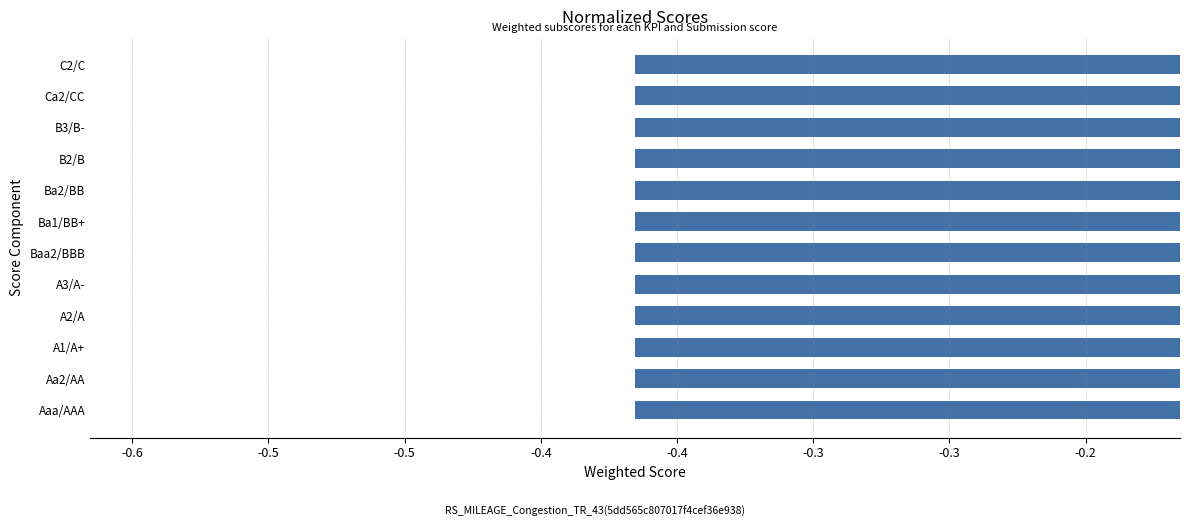

Does the chart contain any negative values?

Yes